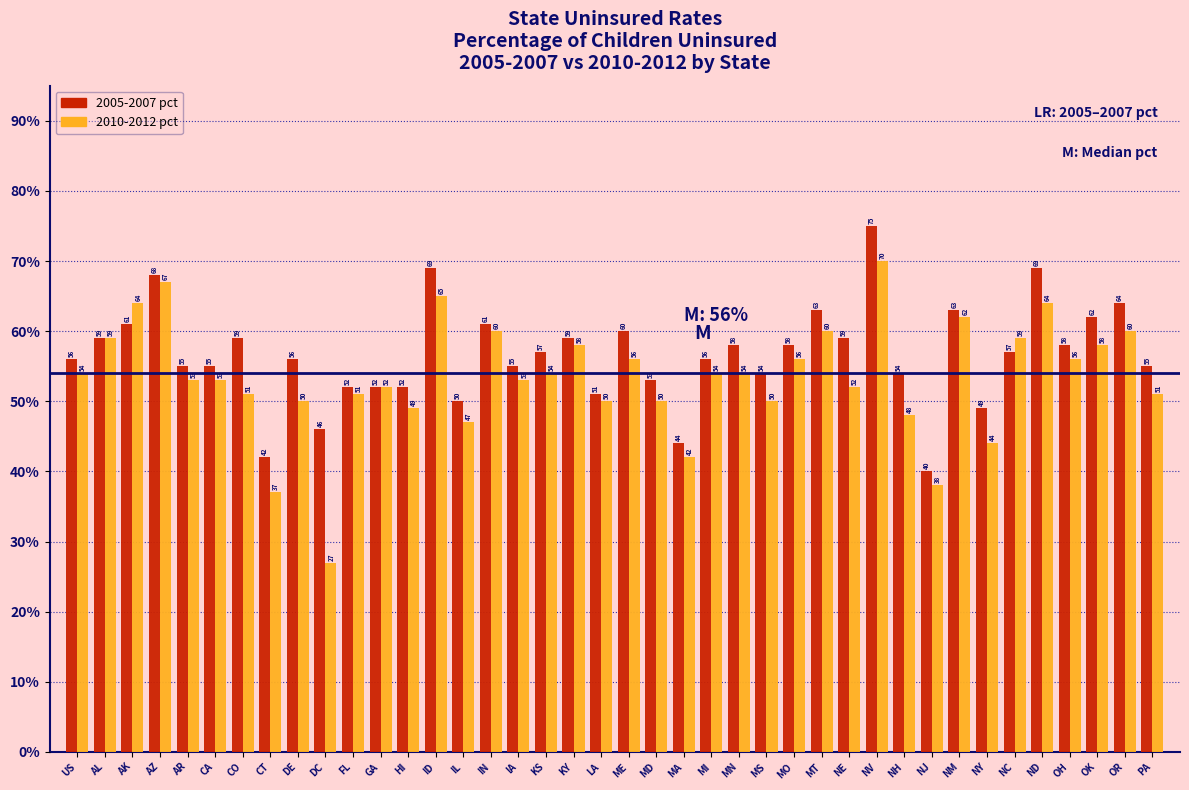

Reading left to right, transcribe all the data shown in this chart.

2005-2007 pct: US=56	AL=59	AK=61	AZ=68	AR=55	CA=55	CO=59	CT=42	DE=56	DC=46	FL=52	GA=52	HI=52	ID=69	IL=50	IN=61	IA=55	KS=57	KY=59	LA=51	ME=60	MD=53	MA=44	MI=56	MN=58	MS=54	MO=58	MT=63	NE=59	NV=75	NH=54	NJ=40	NM=63	NY=49	NC=57	ND=69	OH=58	OK=62	OR=64	PA=55
2010-2012 pct: US=54	AL=59	AK=64	AZ=67	AR=53	CA=53	CO=51	CT=37	DE=50	DC=27	FL=51	GA=52	HI=49	ID=65	IL=47	IN=60	IA=53	KS=54	KY=58	LA=50	ME=56	MD=50	MA=42	MI=54	MN=54	MS=50	MO=56	MT=60	NE=52	NV=70	NH=48	NJ=38	NM=62	NY=44	NC=59	ND=64	OH=56	OK=58	OR=60	PA=51